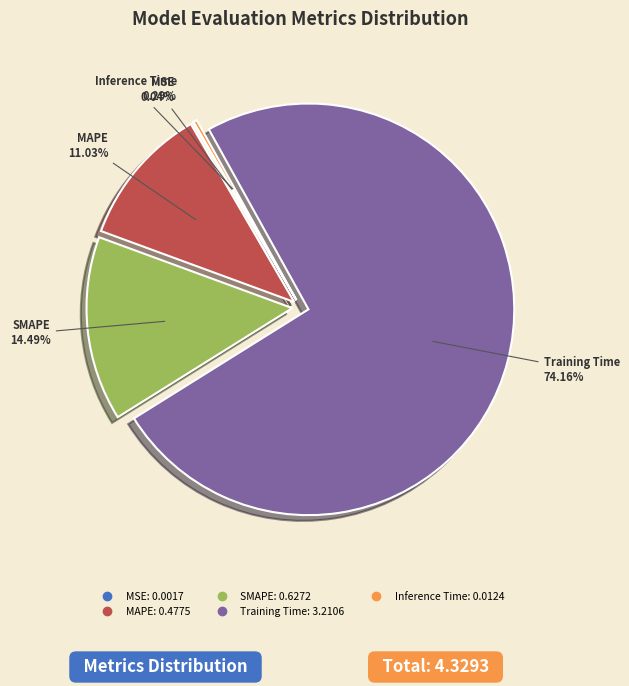

Is there any slice that represents more than half of the pie?

Yes